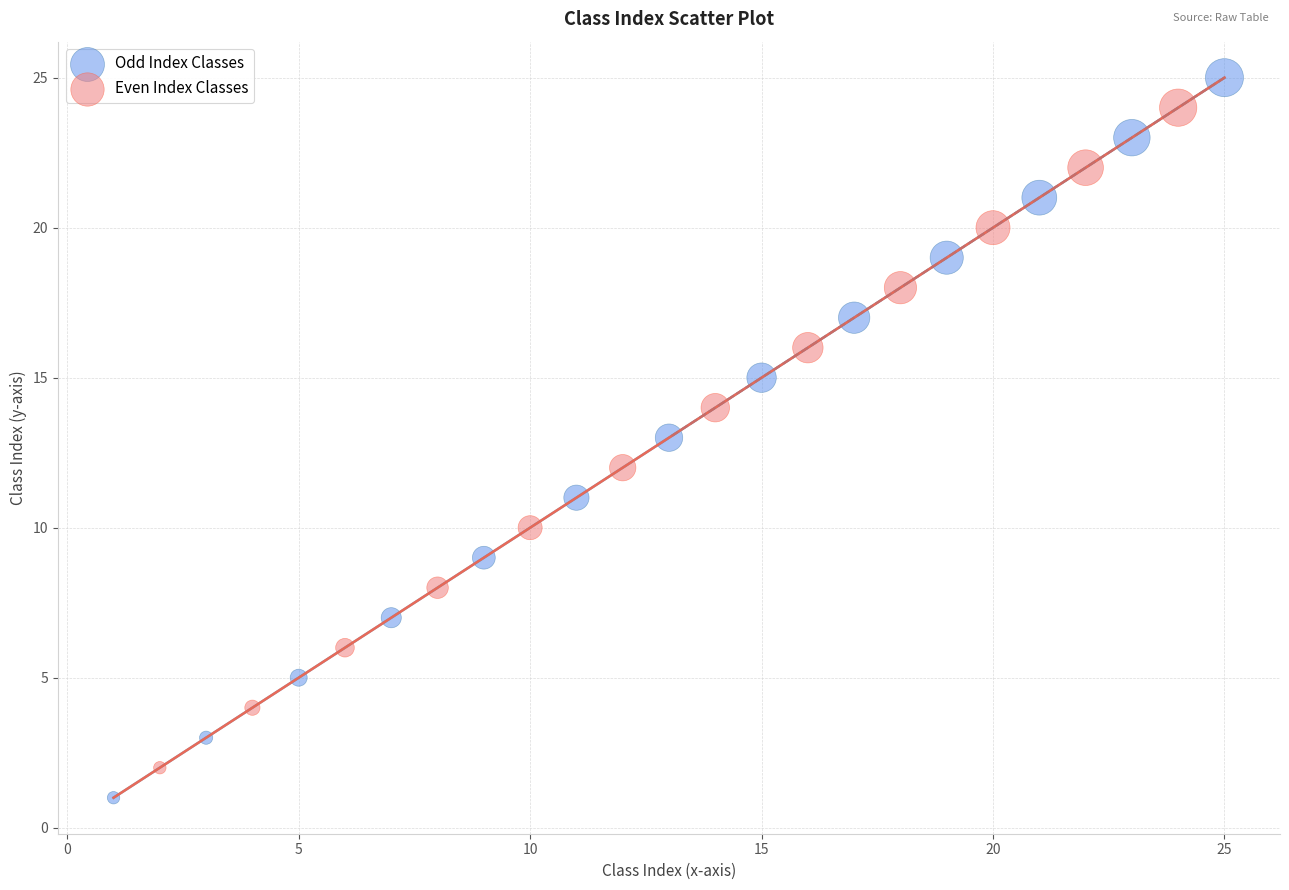

Which series has the largest Y range (max minus min)?

Odd Index Classes